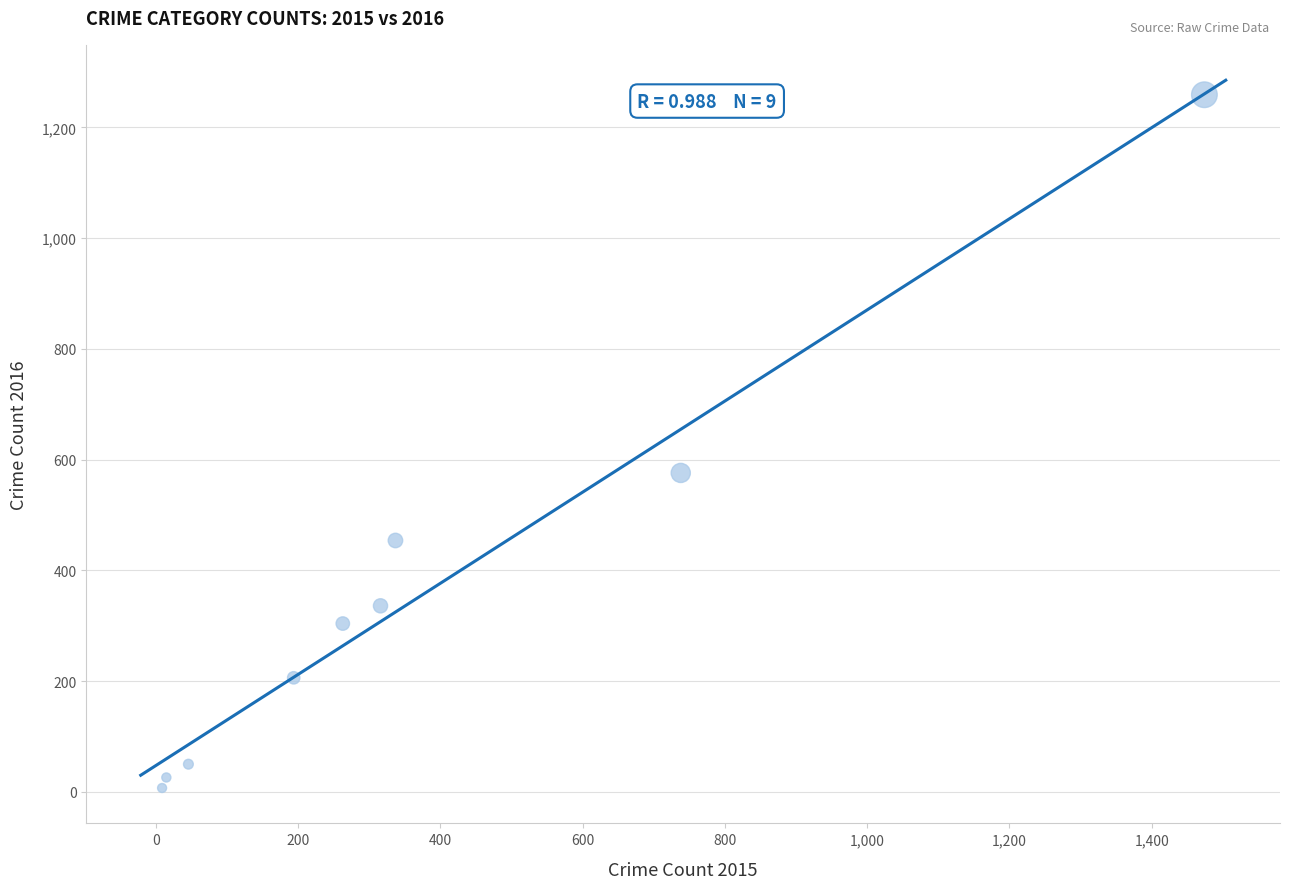

What Y value in the scatter plot is closest to 633?

576